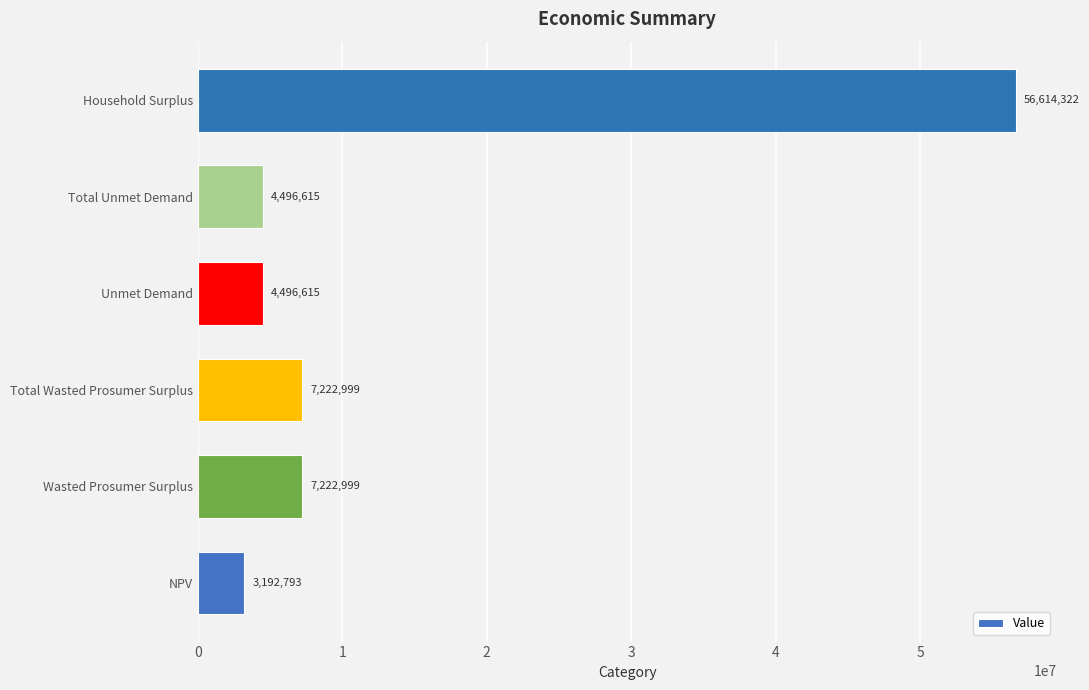

What is the difference between the maximum and second lowest values?

52117707.0